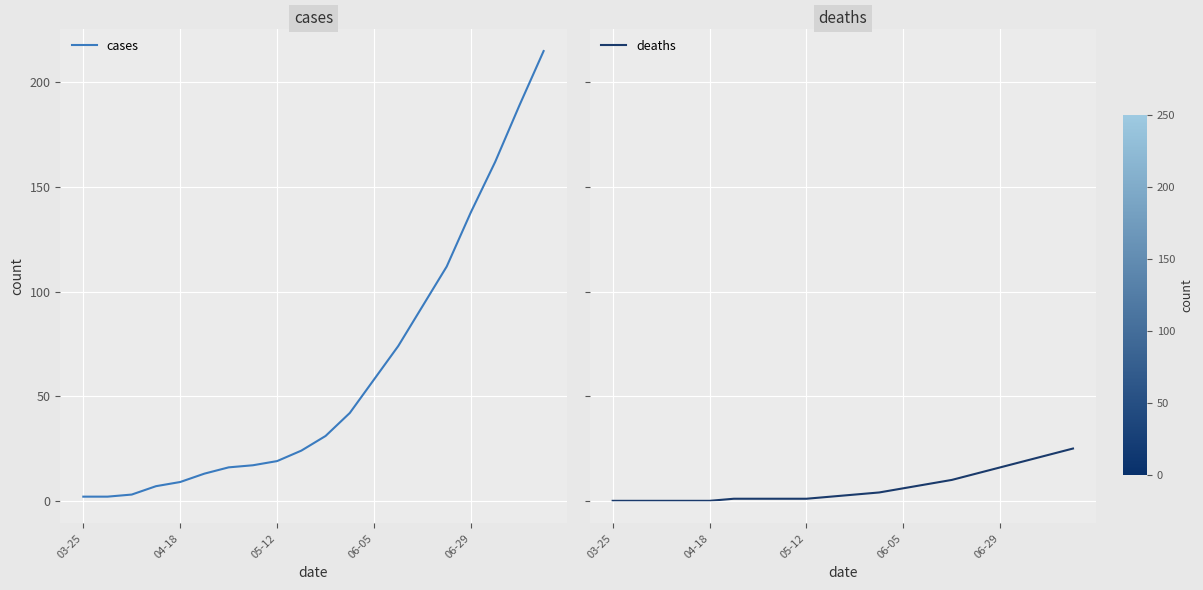

Reading left to right, transcribe all the data shown in this chart.

cases: 2	2	3	7	9	13	16	17	19	24	31	42	58	74	93	112	138	162	189	215
deaths: 0	0	0	0	0	1	1	1	1	2	3	4	6	8	10	13	16	19	22	25